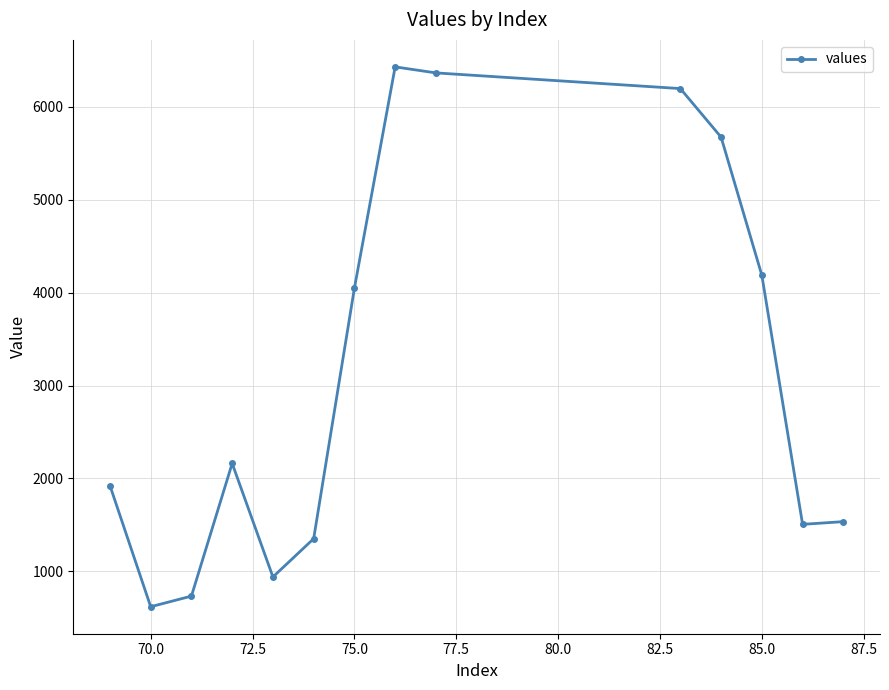

True or false: there are more than 2 points higher than both neighbors.

False